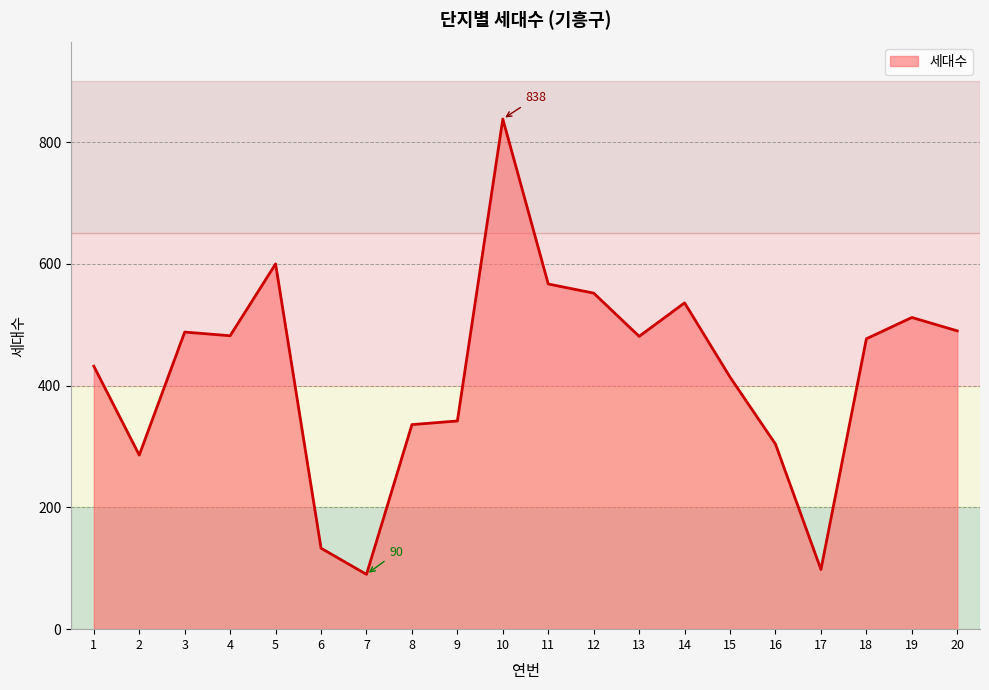

The value at 7 is 132. True or false?

False